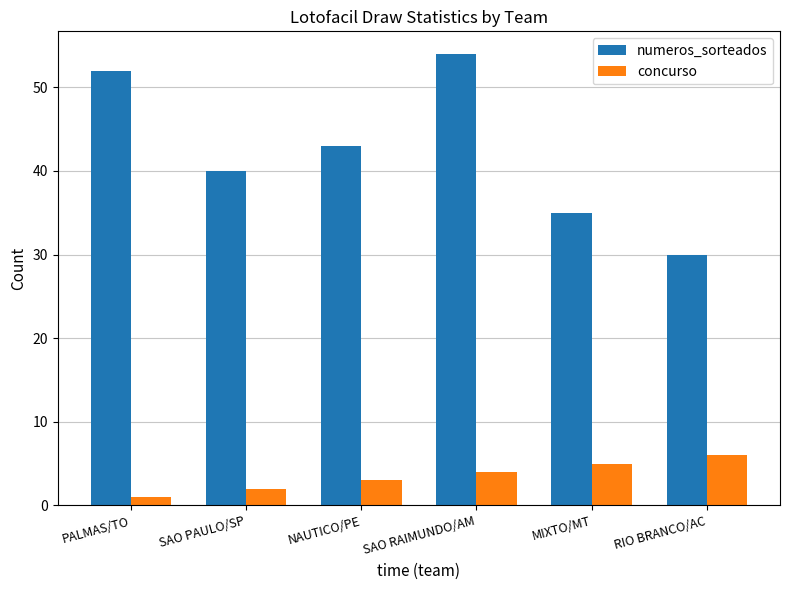

What is the smallest value displayed?

1